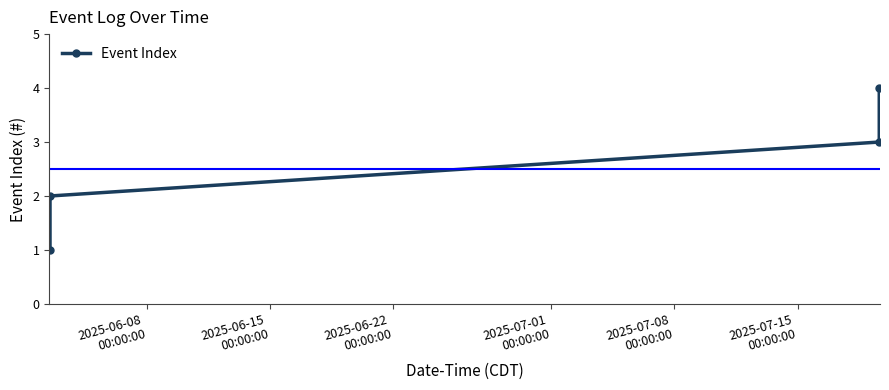

What is the difference between the maximum and minimum values?

3